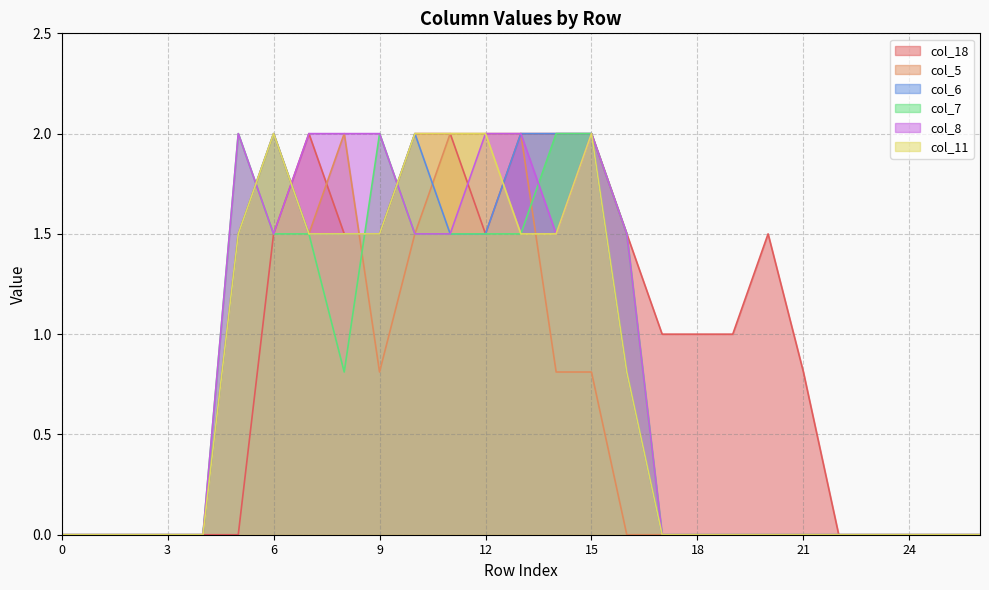

Does the chart display data point markers on the line(s)?

No